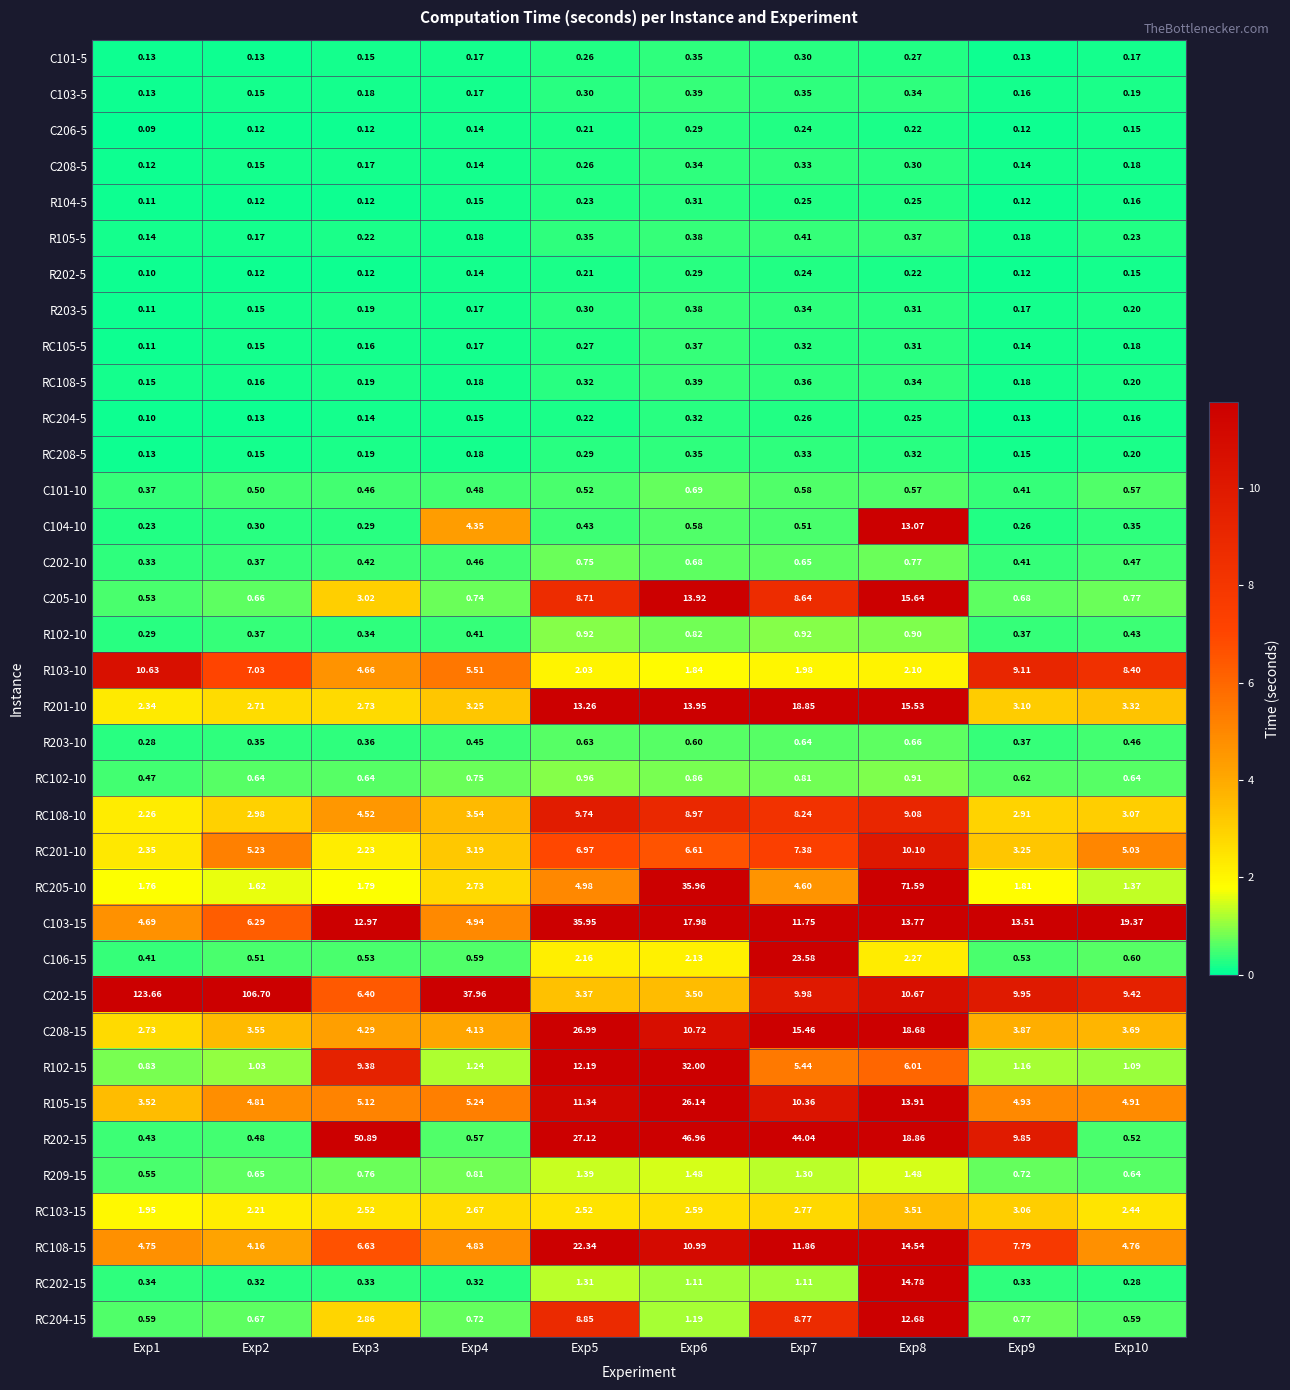

Is the value of R202-5 at Exp5 greater than the value of C106-15 at Exp6?

No